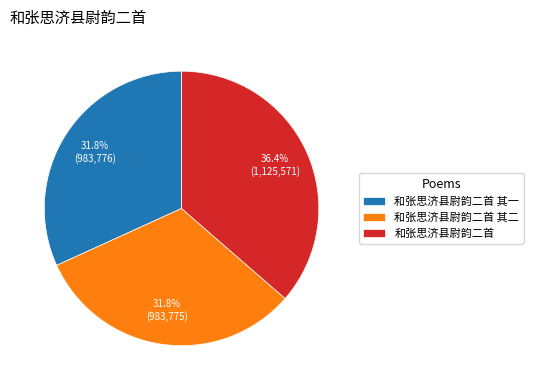

Does 和张思济县尉韵二首 其一 account for over 50% of the chart?

No